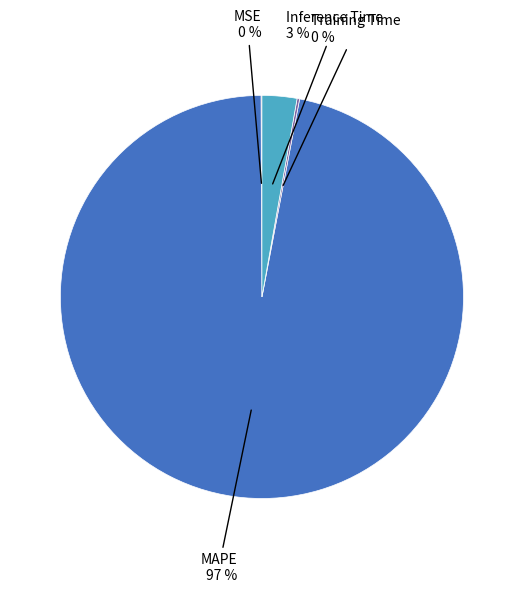

To the nearest percent, what is the difference between the largest and smallest slice percentages?

97%